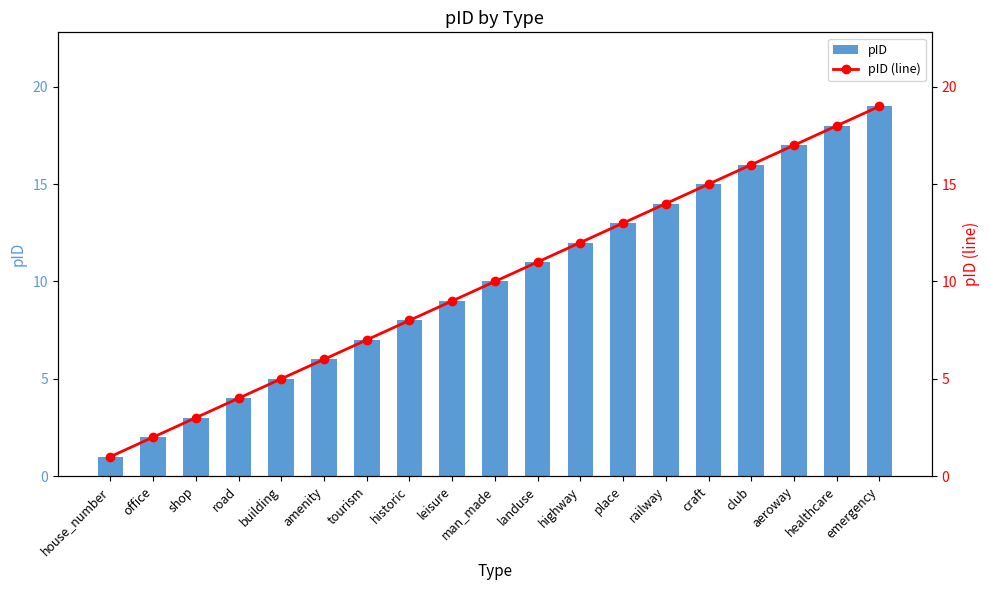

Are the bars horizontal?

No